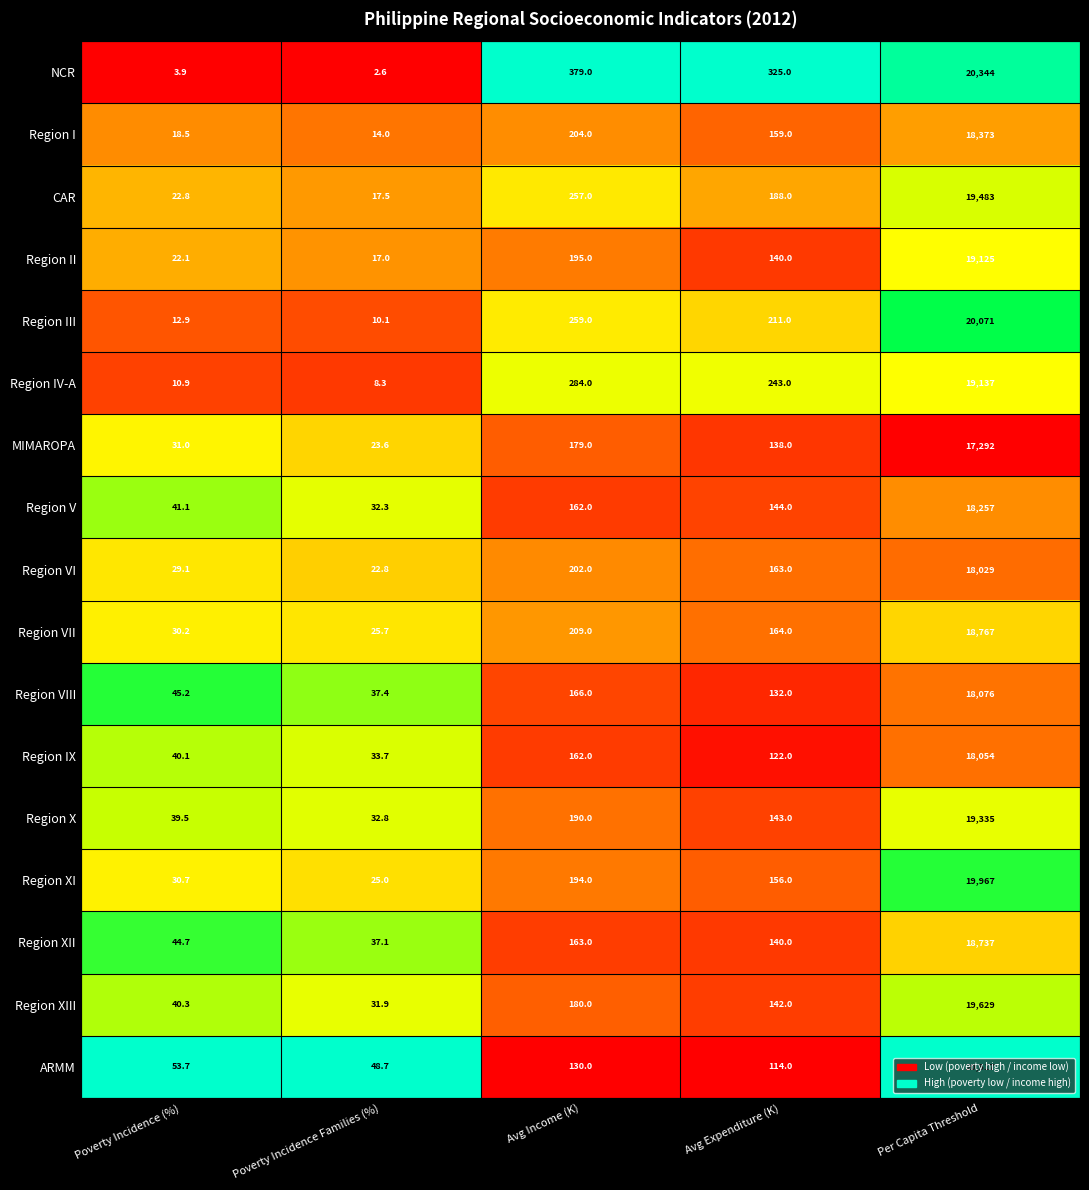

At Poverty Incidence Families (%), list the series in order from smallest to largest.

NCR, Region IV-A, Region III, Region I, Region II, CAR, Region VI, MIMAROPA, Region XI, Region VII, Region XIII, Region V, Region X, Region IX, Region XII, Region VIII, ARMM